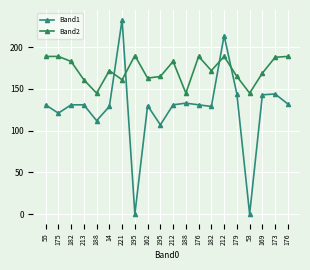

The value of Band2 at 188 is 145. True or false?

True